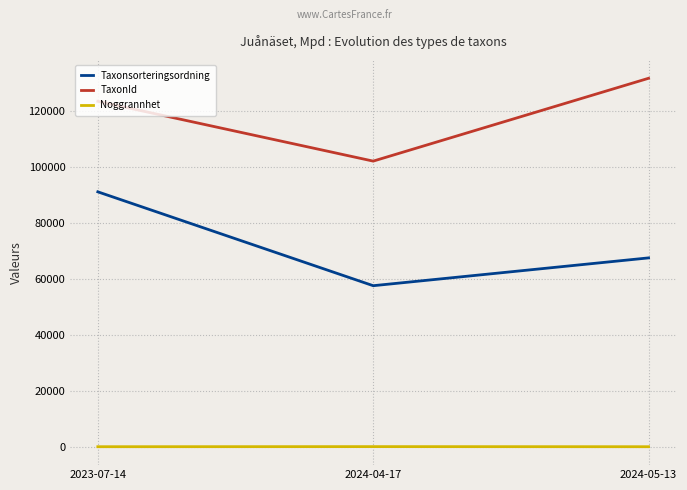

At 2024-04-17, list the series in order from largest to smallest.

TaxonId, Taxonsorteringsordning, Noggrannhet